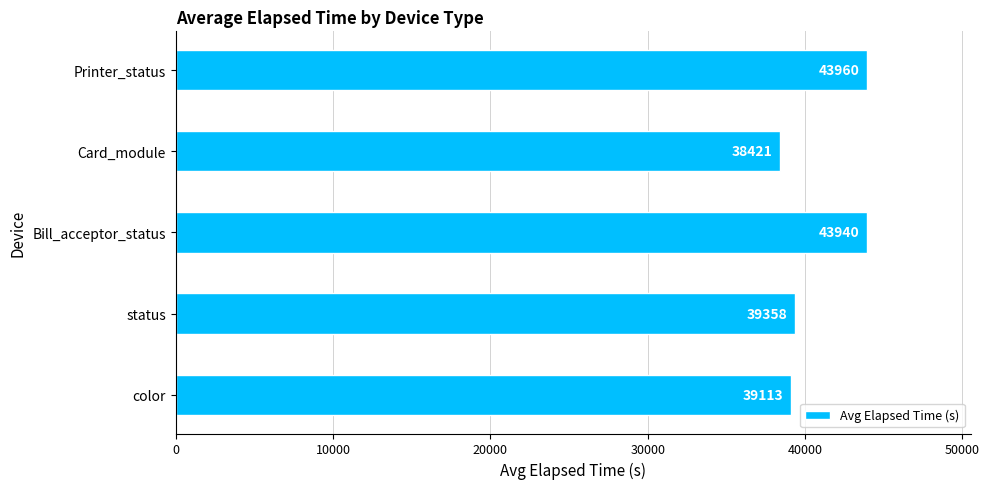

Approximately how many times larger is the value at Printer_status compared to Bill_acceptor_status?

1.0